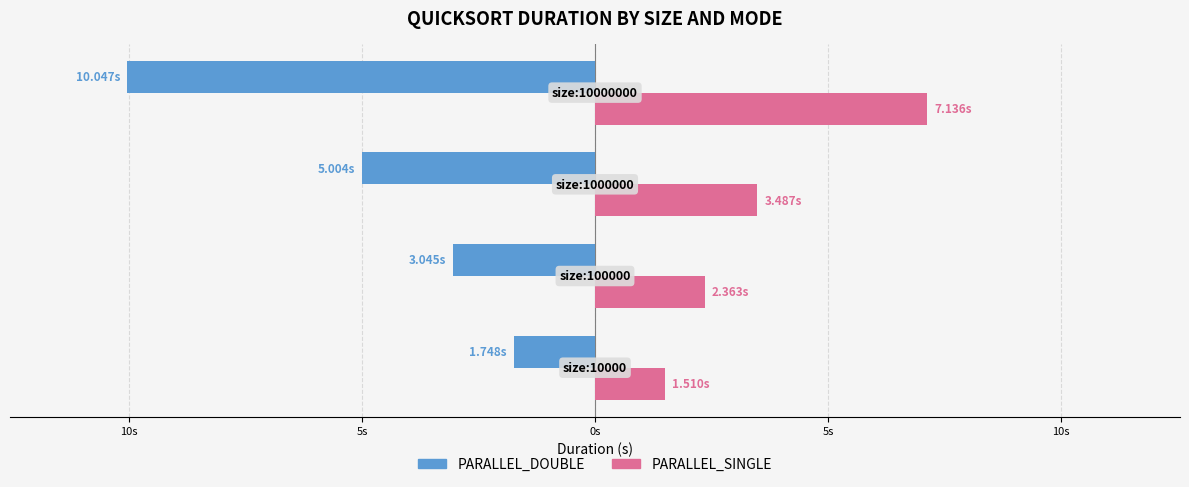

Reading left to right, what are all the values shown in this chart?

PARALLEL_DOUBLE: -1.7	-3.0	-5.0	-10.0
PARALLEL_SINGLE: 1.5	2.4	3.5	7.1